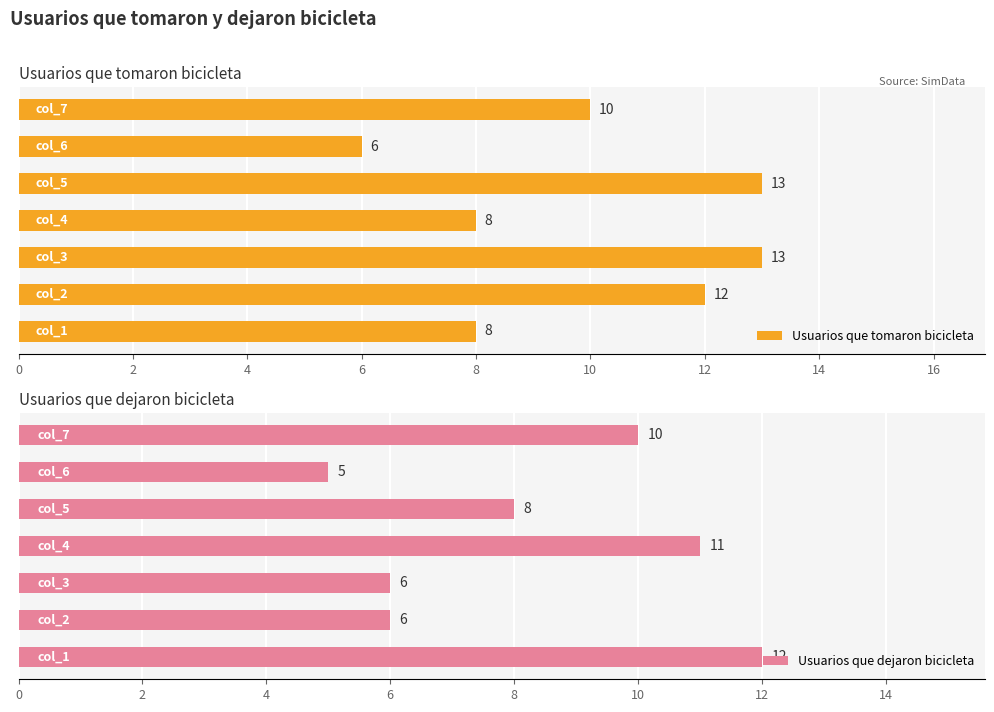

What is the value of the Usuarios que tomaron bicicleta bar at the 2nd from the left?

12